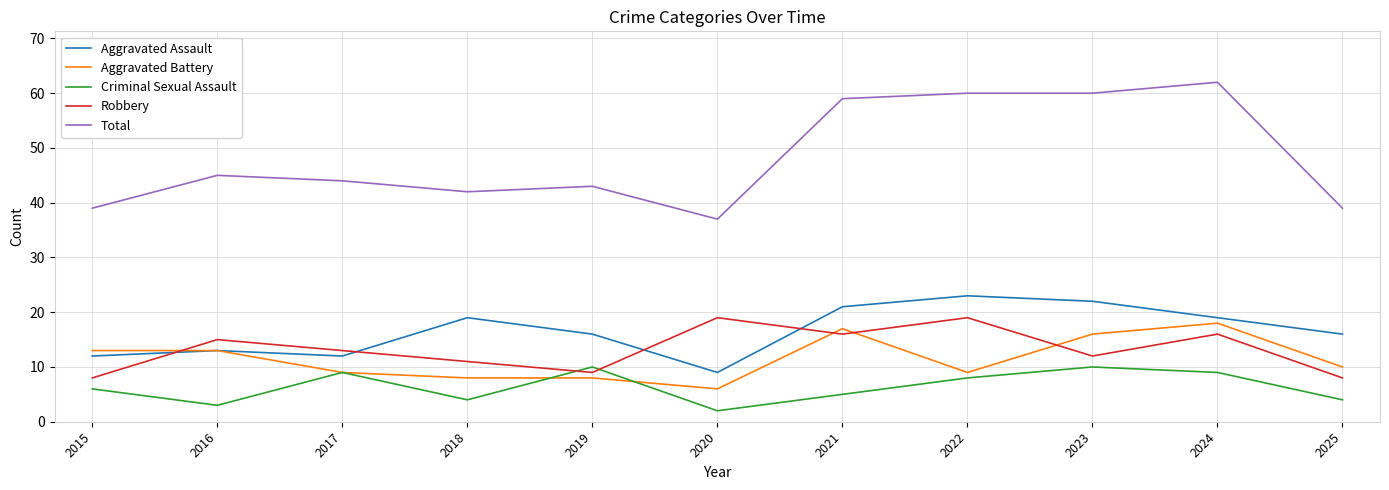

How many series are shown in this chart?

5